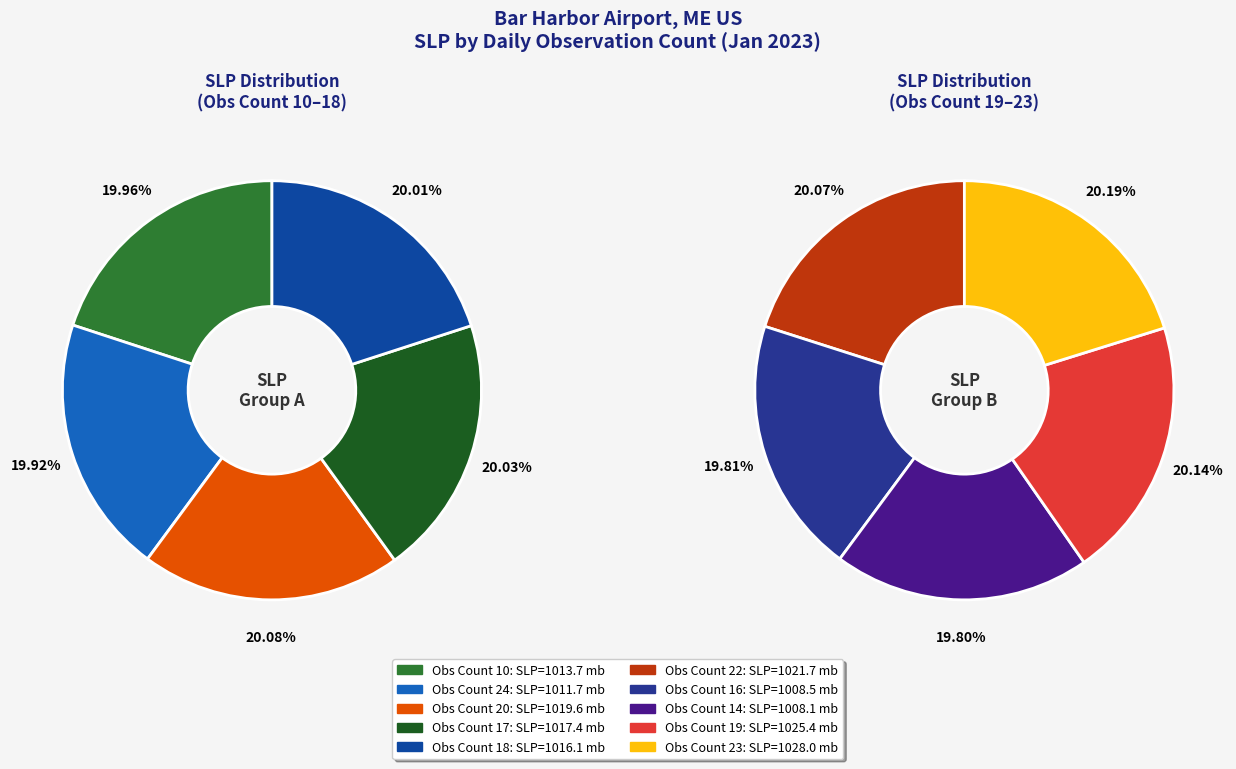

Rank the categories by value from lowest to highest.

14, 16, 24, 10, 18, 17, 20, 22, 19, 23